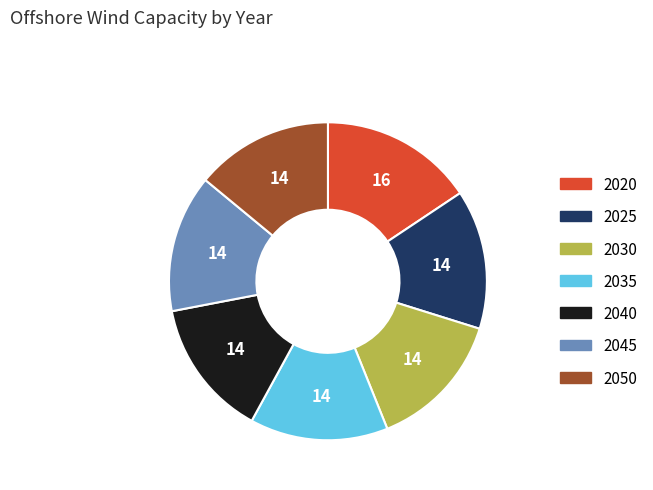

Is it true that 2020 is 16% of the pie?

True